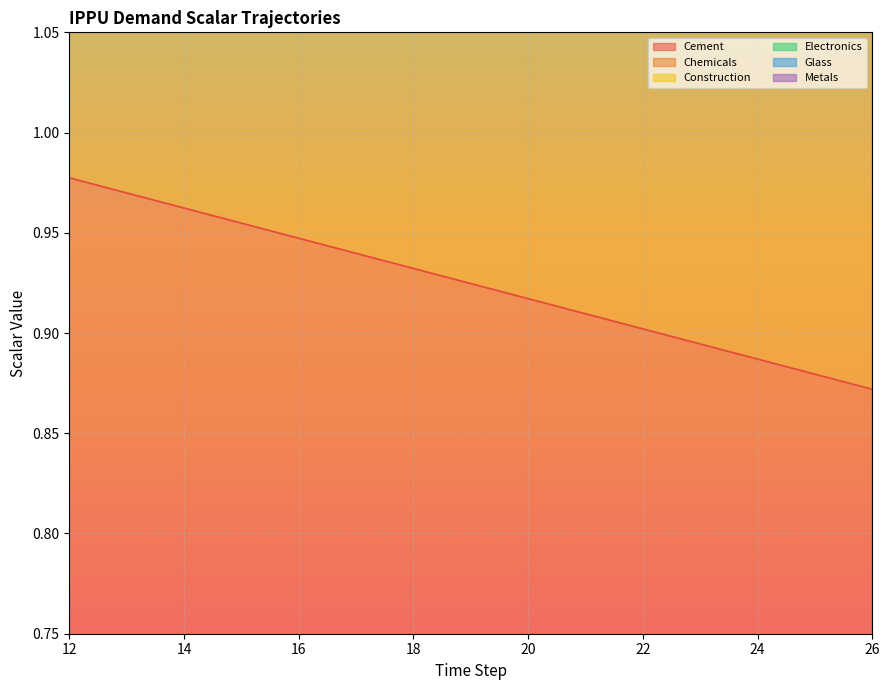

Does the chart display data point markers on the line(s)?

No